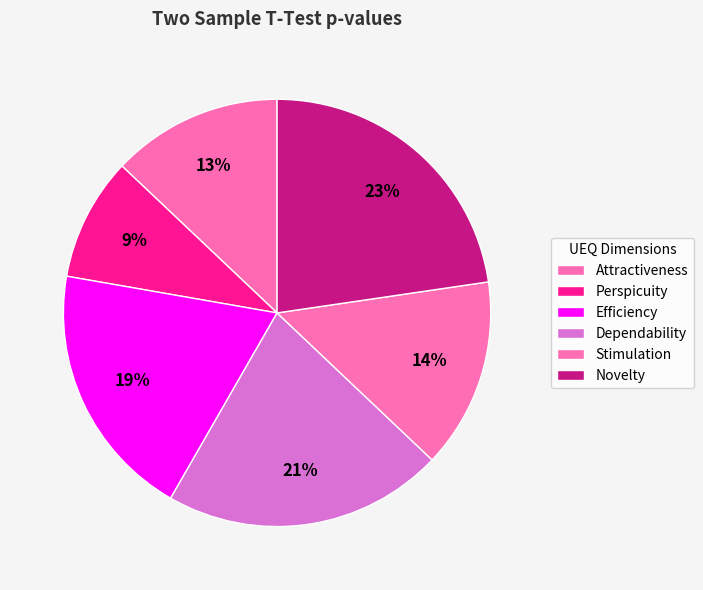

Does any single category account for the majority?

No